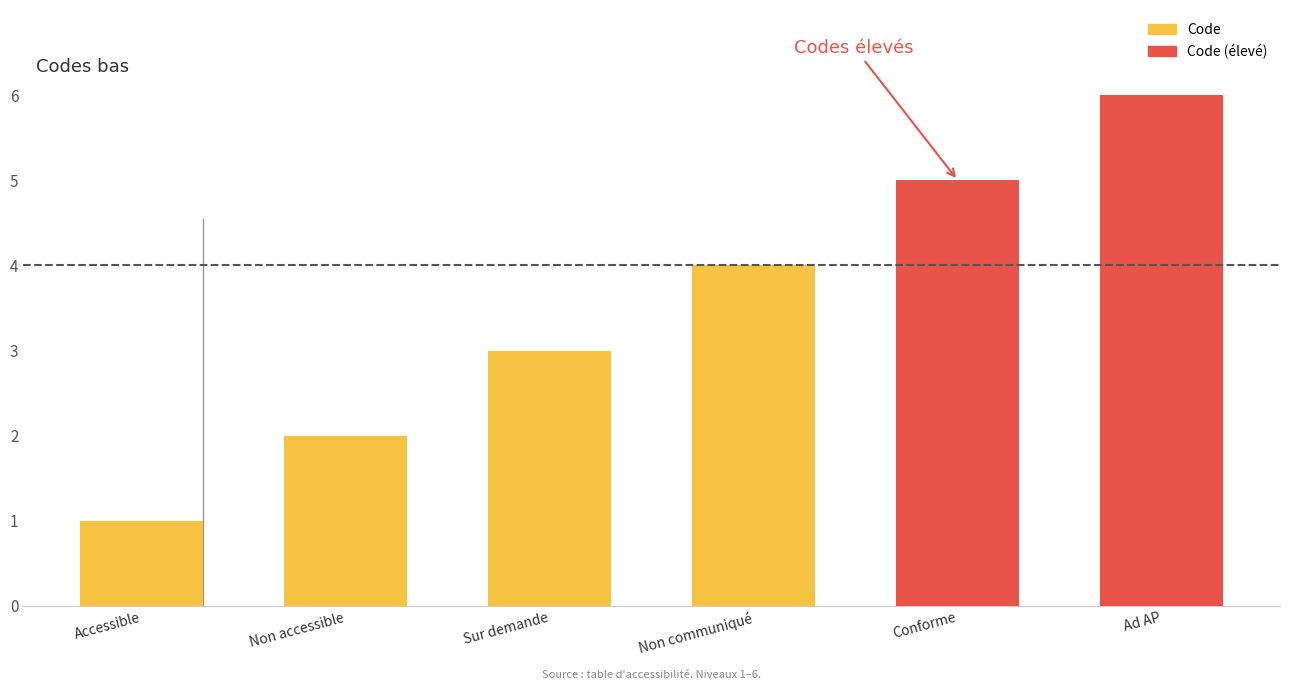

True or false: the data shows 9 at Ad AP.

False